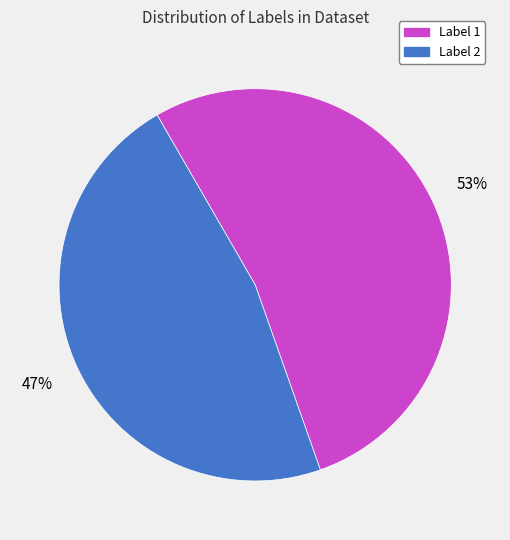

Combined, do Label 2 and Label 1 account for over 50%?

Yes